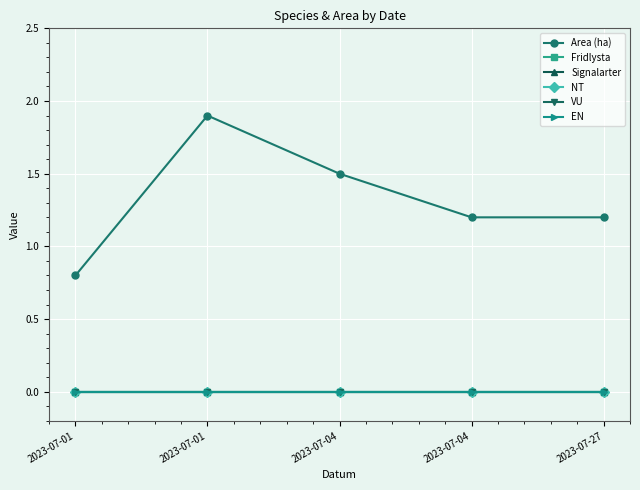

Is this an area chart (filled region under the line)?

No